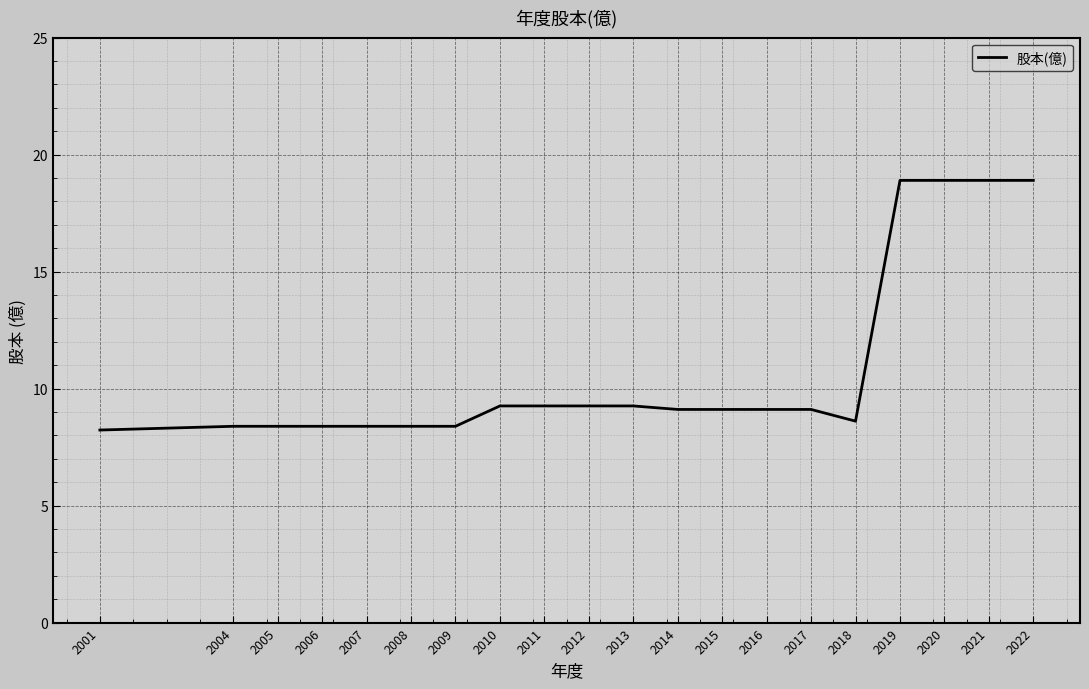

Rank the categories by value from lowest to highest.

2001, 2009, 2008, 2007, 2006, 2005, 2004, 2018, 2017, 2016, 2015, 2014, 2013, 2012, 2011, 2010, 2022, 2021, 2020, 2019